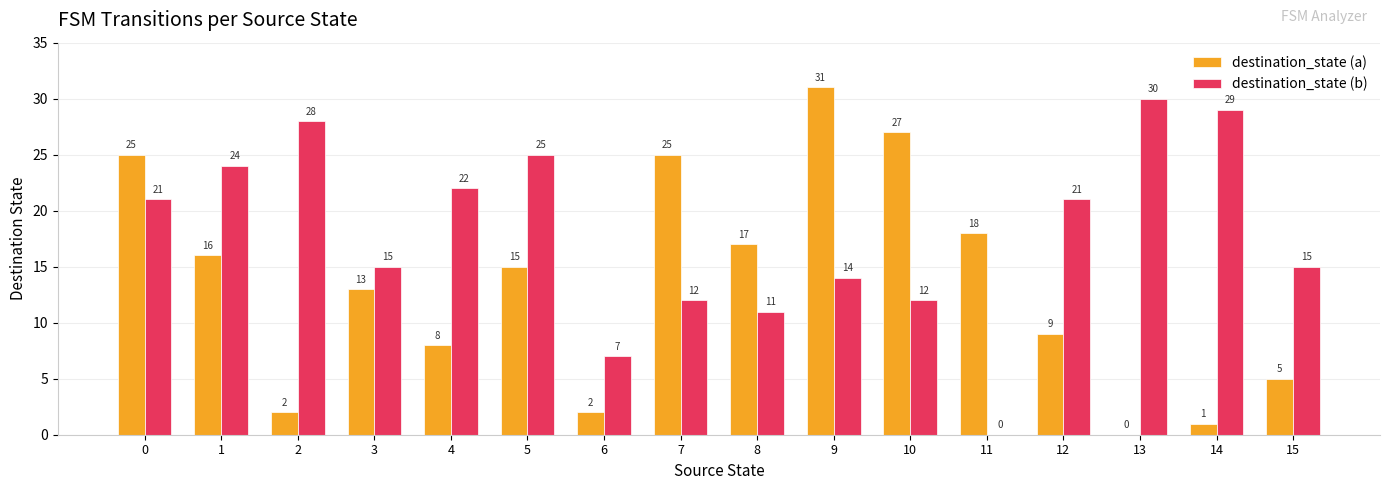

Which series changed the most between 7 and 11?

destination_state (b)